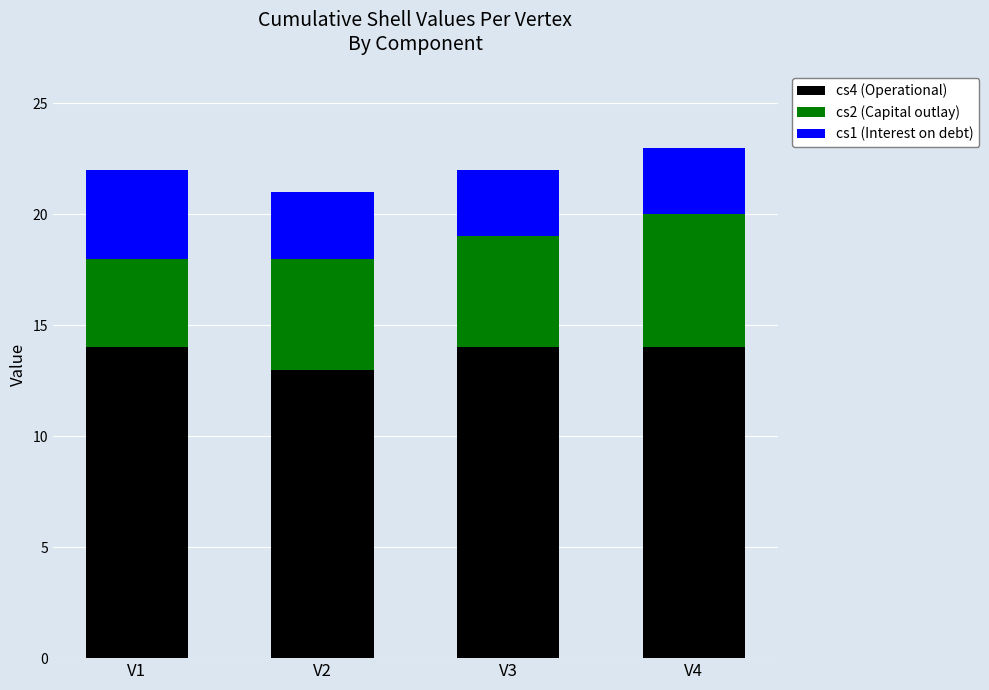

At which label does cs4 (Operational) reach its minimum?

V2